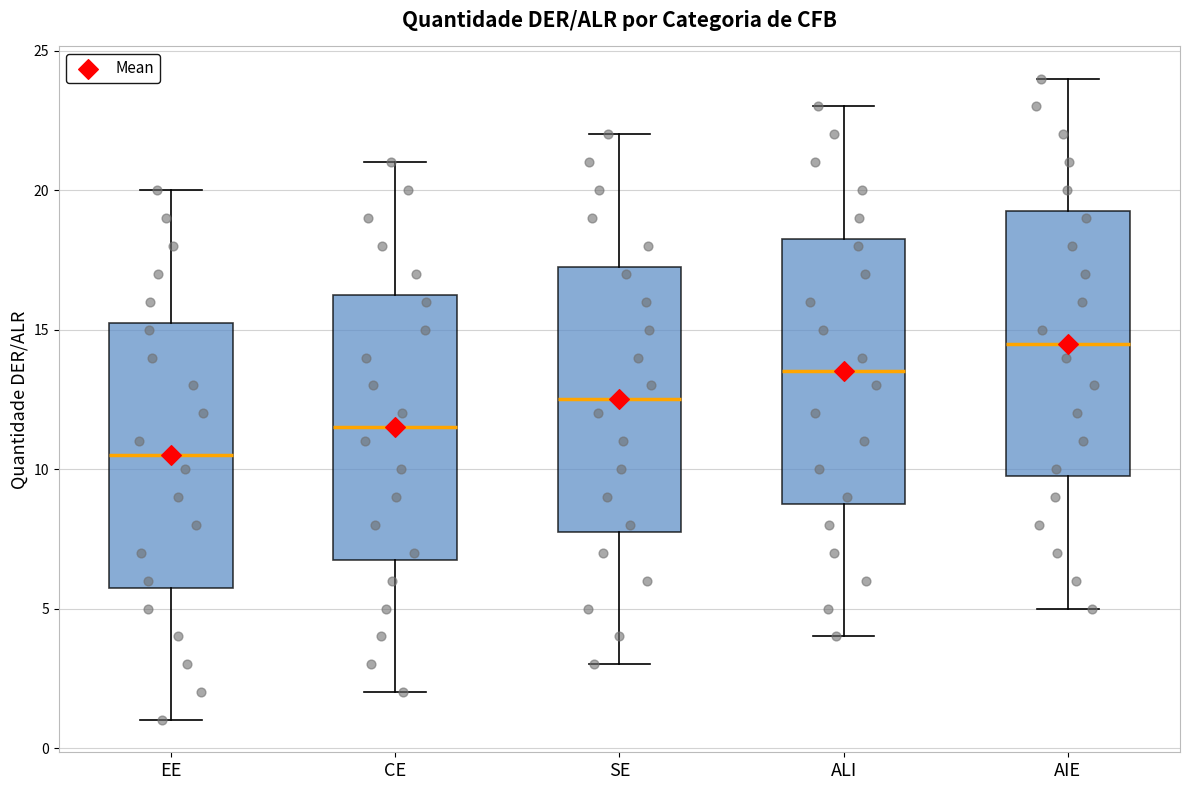

Reading left to right, read every box against the y-axis: the position of its median line, the range the box covers, and the ends of its whiskers. The values are not printed on the chart, so give them approximately, as read against the axis.

EE: median 10.5, box 6.0 to 15.5, whiskers 1.0 to 20.0
CE: median 11.5, box 7.0 to 16.5, whiskers 2.0 to 21.0
SE: median 12.5, box 8.0 to 17.5, whiskers 3.0 to 22.0
ALI: median 13.5, box 9.0 to 18.5, whiskers 4.0 to 23.0
AIE: median 14.5, box 10.0 to 19.5, whiskers 5.0 to 24.0